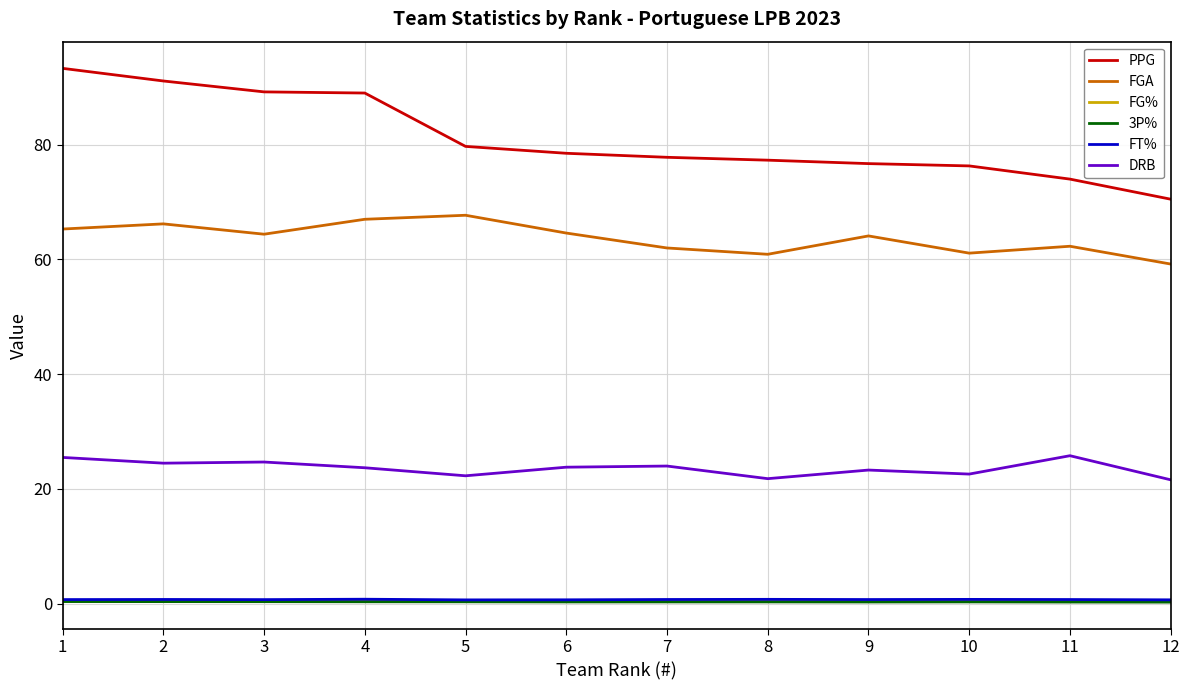

True or false: FG% and PPG cross at least once.

False